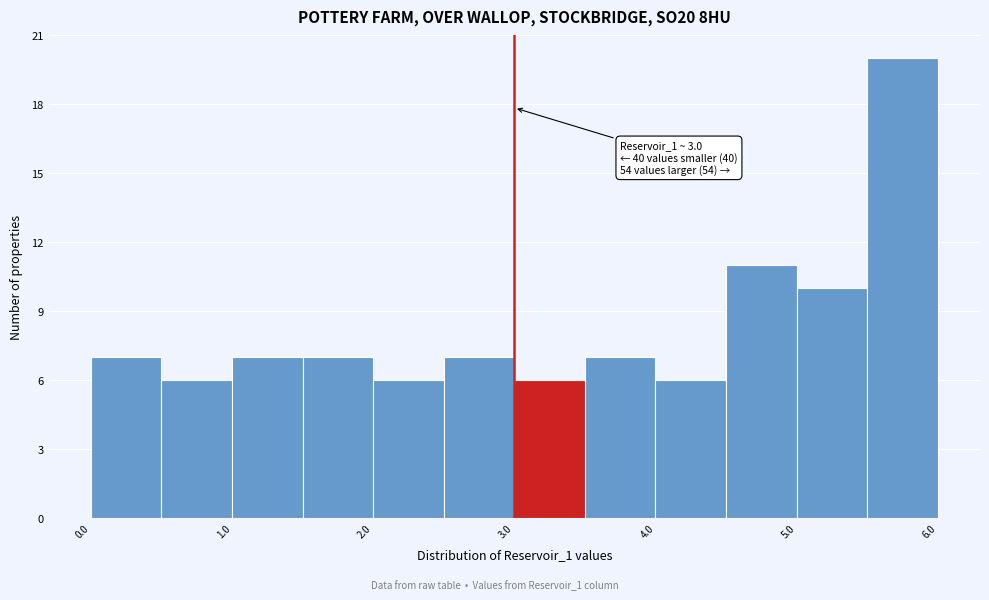

Over which range of the x-axis is the bar tallest?

5.5 to 6.0